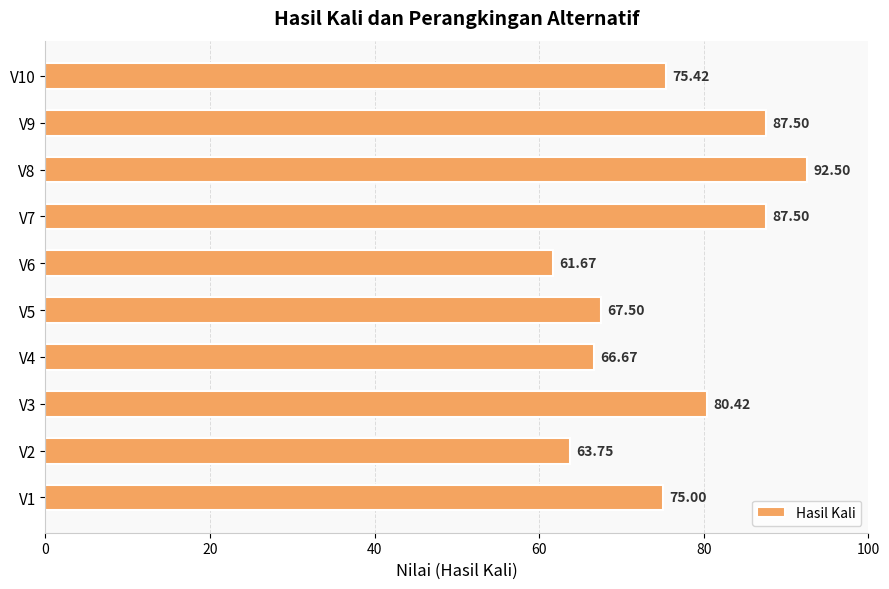

What is the minimum value shown in the chart?

61.7